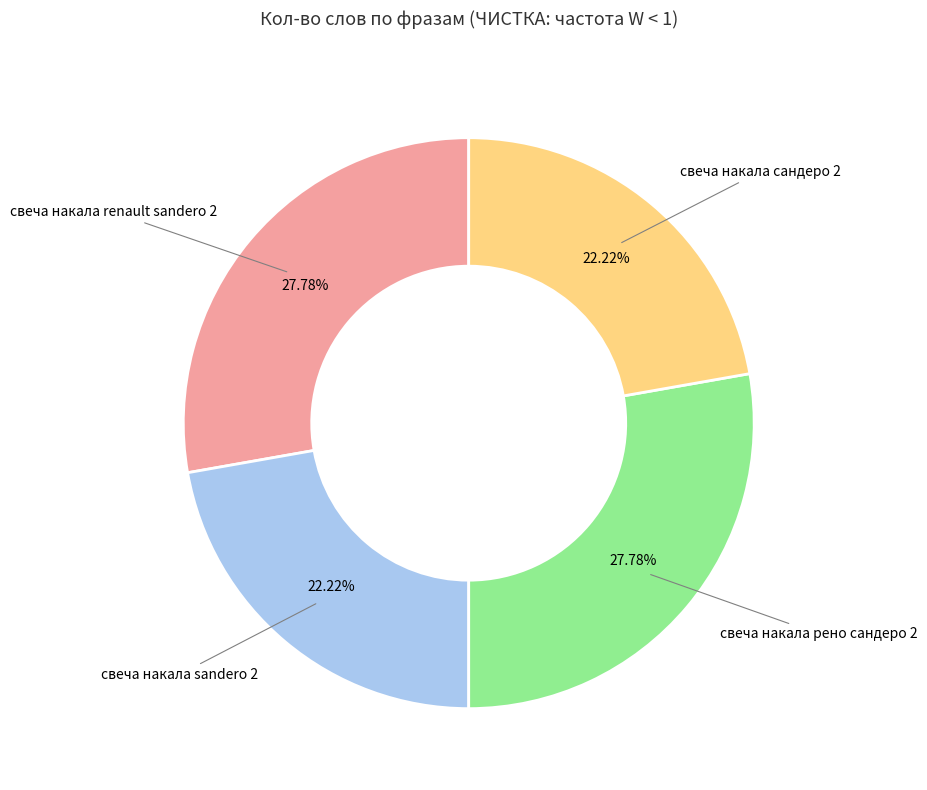

What percentage is the свеча накала сандеро 2 slice, to the nearest percent?

22%